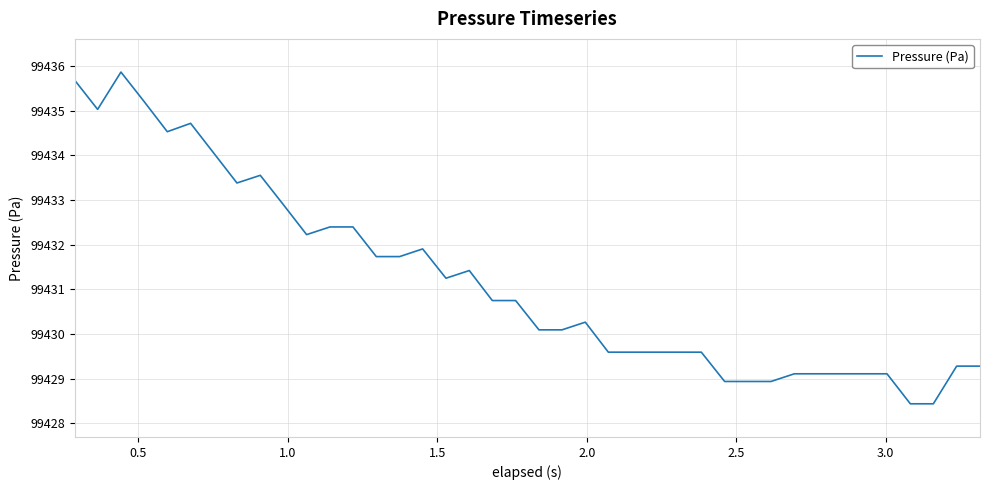

What is the minimum value shown in the chart?

99428.4